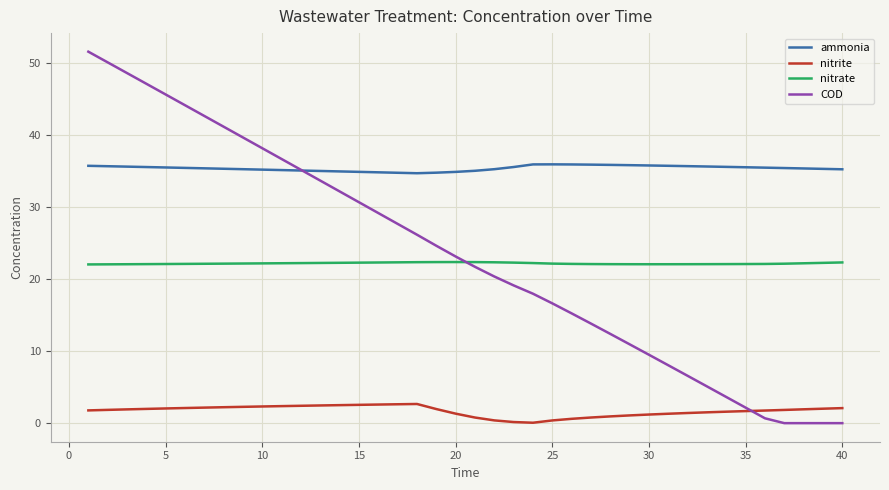

Which series has the largest range (max minus min)?

COD